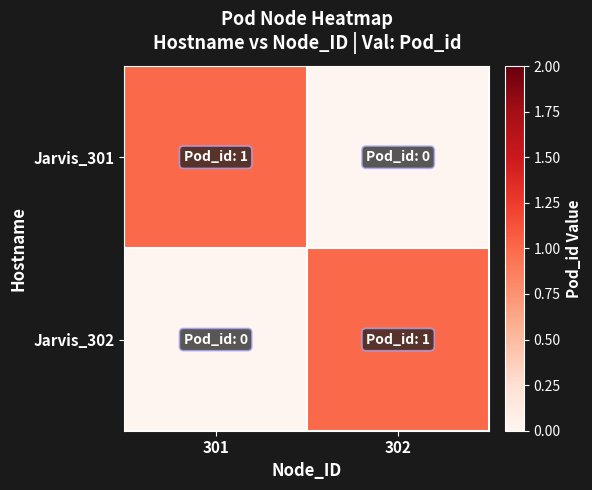

Reading left to right, list all the values displayed in this chart.

Jarvis_301: 301=1	302=0
Jarvis_302: 301=0	302=1